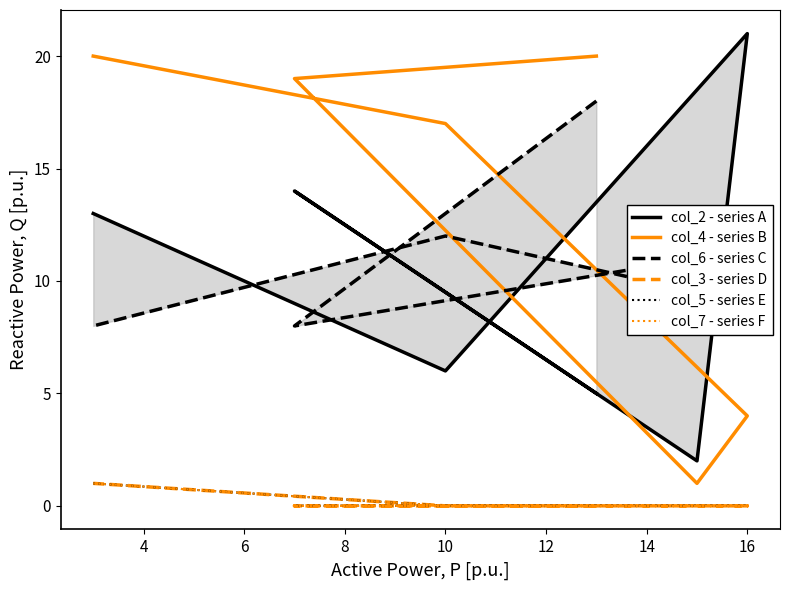

True or false: col_7 - series F and col_6 - series C intersect in this chart.

False